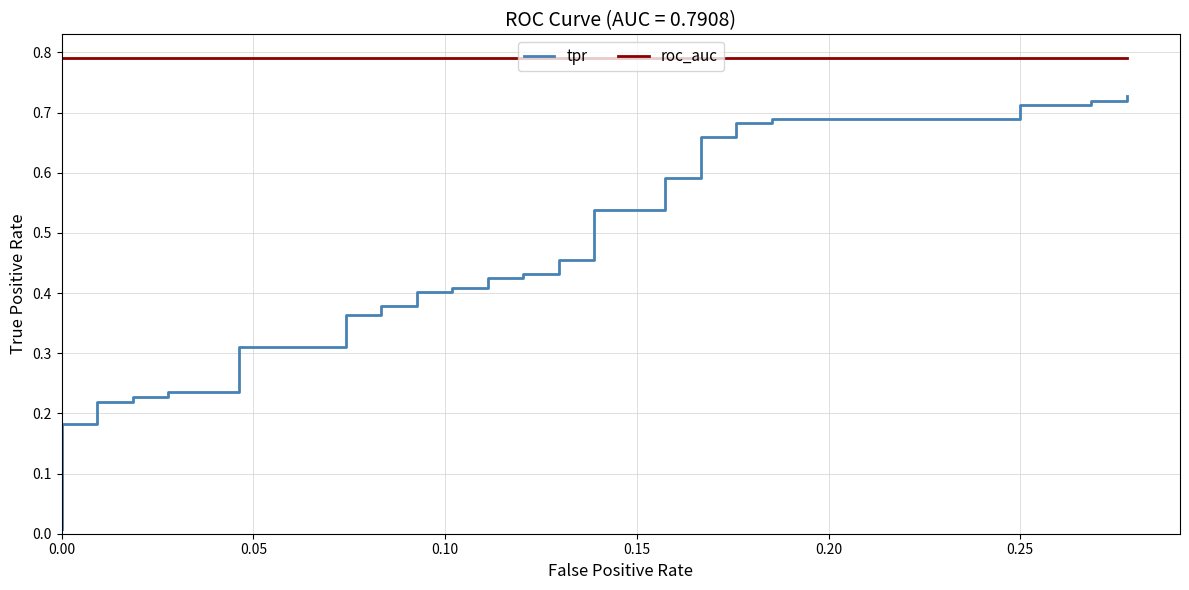

True or false: tpr and roc_auc intersect in this chart.

False